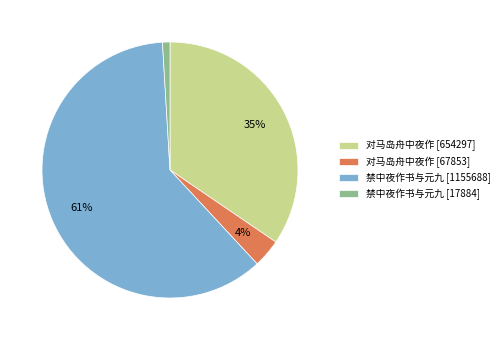

Is the sum of 禁中夜作书与元九 [17884] and 对马岛舟中夜作 [67853] greater than half?

No